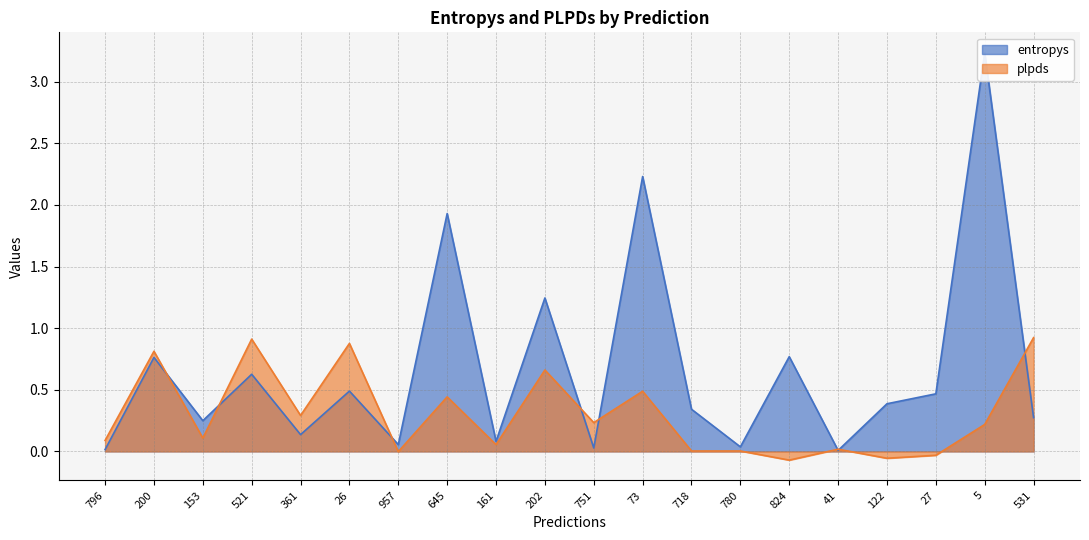

Between 645 and 751, which series saw the biggest shift?

entropys